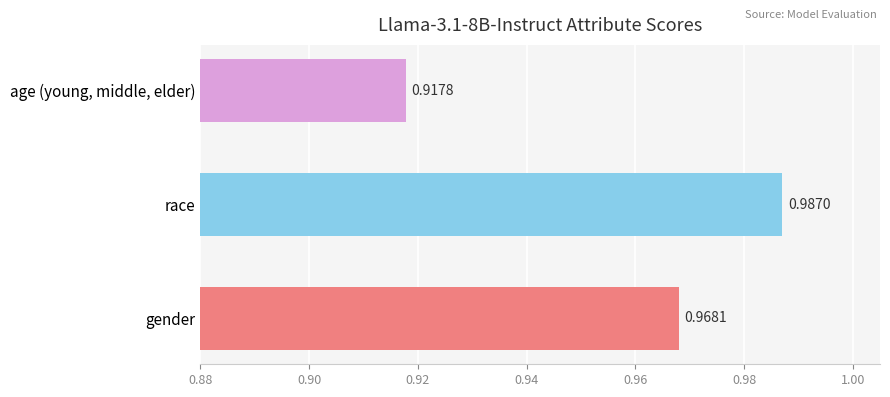

What is the sum of the values at race and age (young, middle, elder)?

1.9